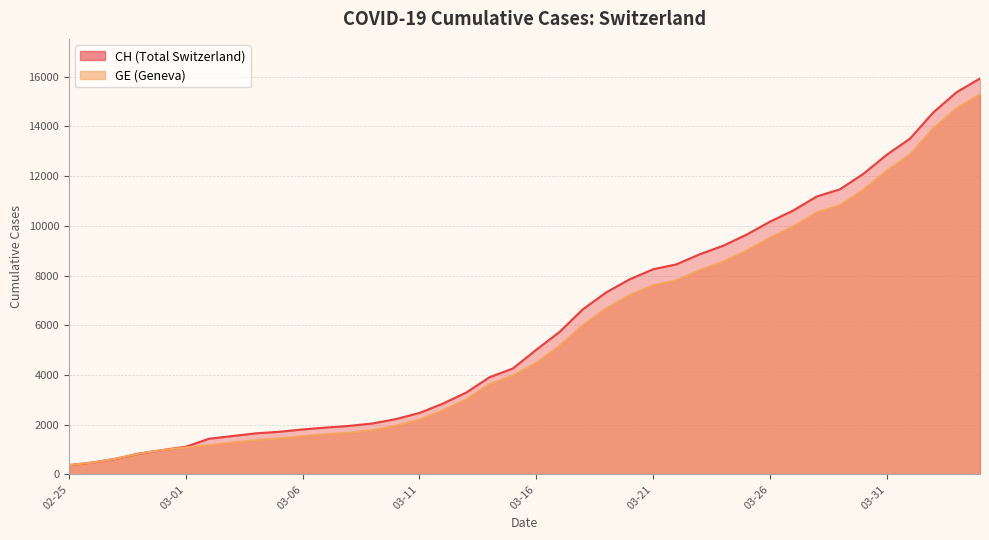

The GE series shows 6002 at 2020-03-18. True or false?

True